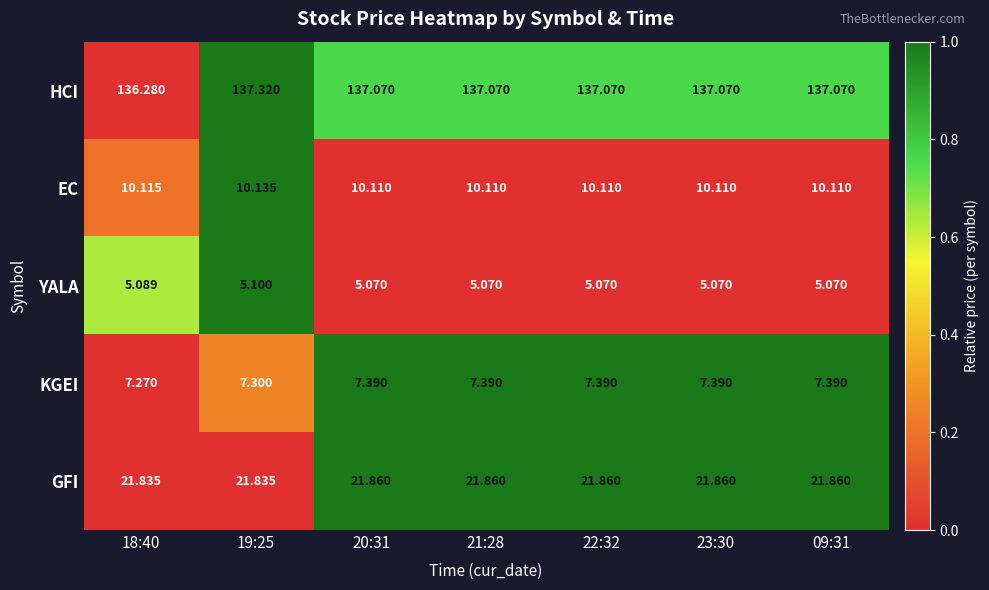

At 09:31, list the series in order from largest to smallest.

HCI, GFI, EC, KGEI, YALA